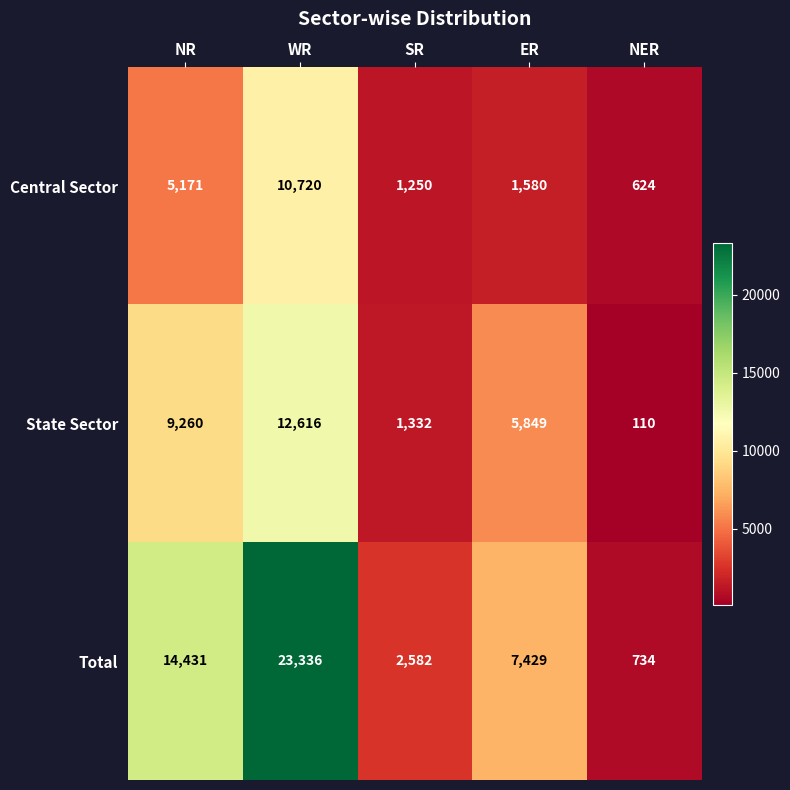

Between NR and ER, which series saw the biggest shift?

Total